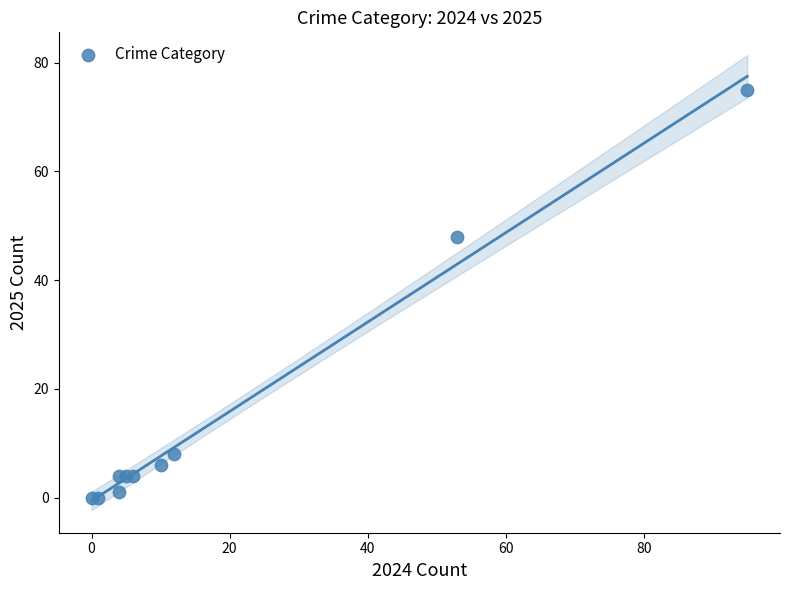

What Y value in the scatter plot is closest to 37?

48